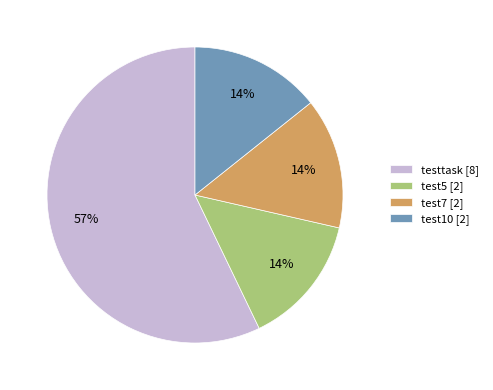

To the nearest percent, what is the difference between the largest and smallest slice percentages?

43%